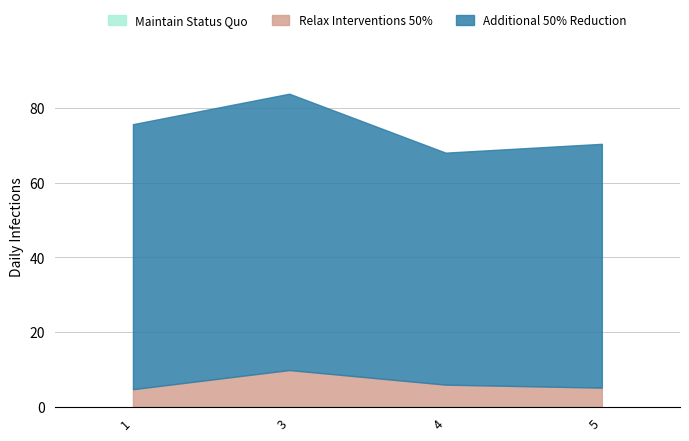

True or false: min has more than 0 points higher than both neighbors.

False